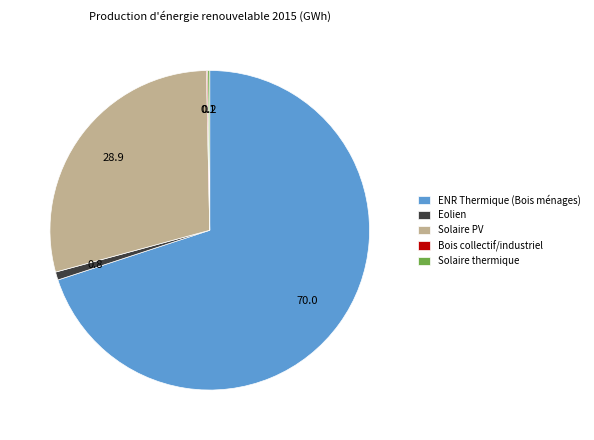

Does any single category account for the majority?

Yes